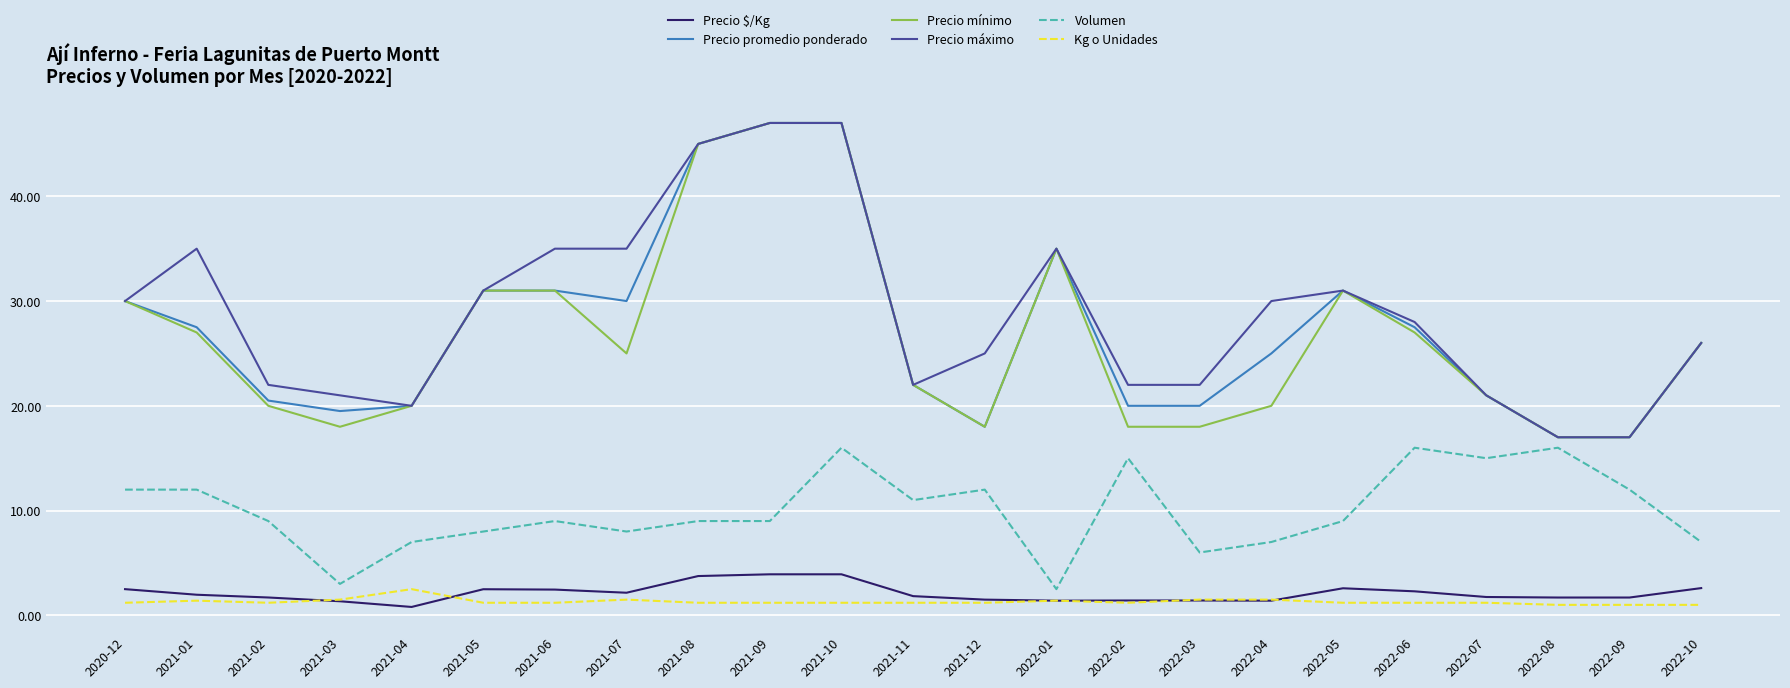

True or false: Precio mínimo has a value of 15.8 at 2020-12.

False